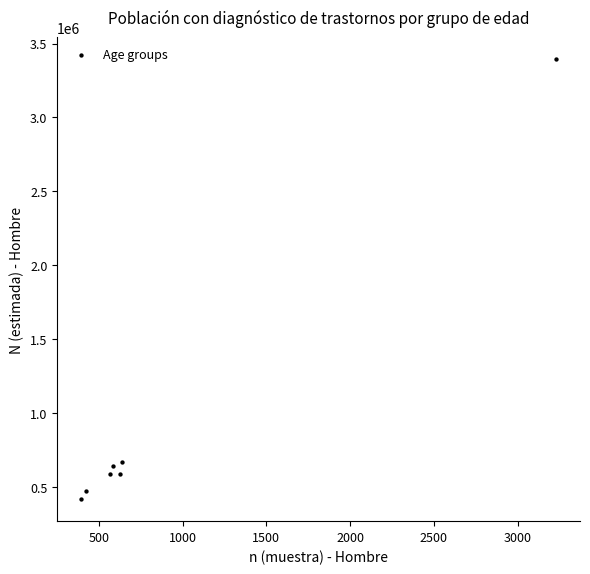

What is the average X value?

923